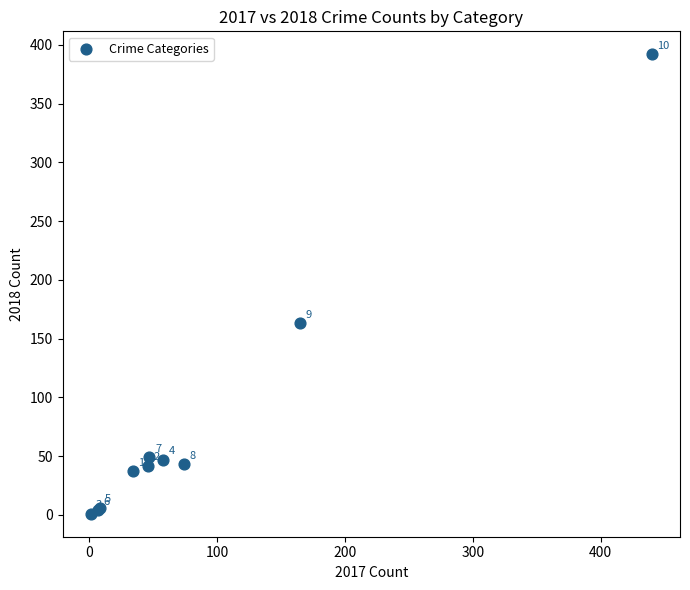

What Y value in the scatter plot is closest to 196?

163